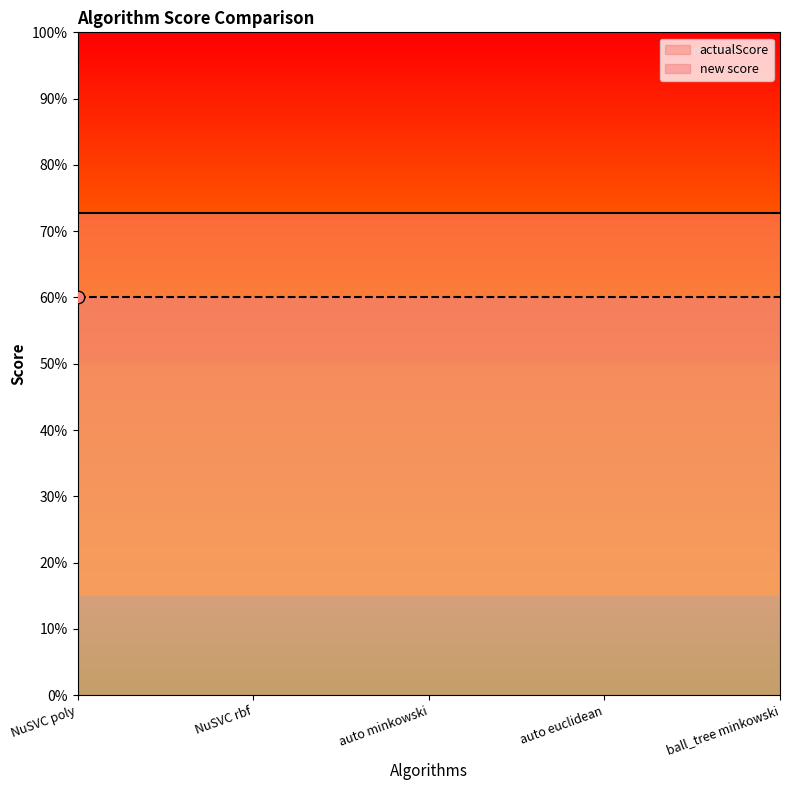

What is the total value across all series at NuSVC poly?

1.3